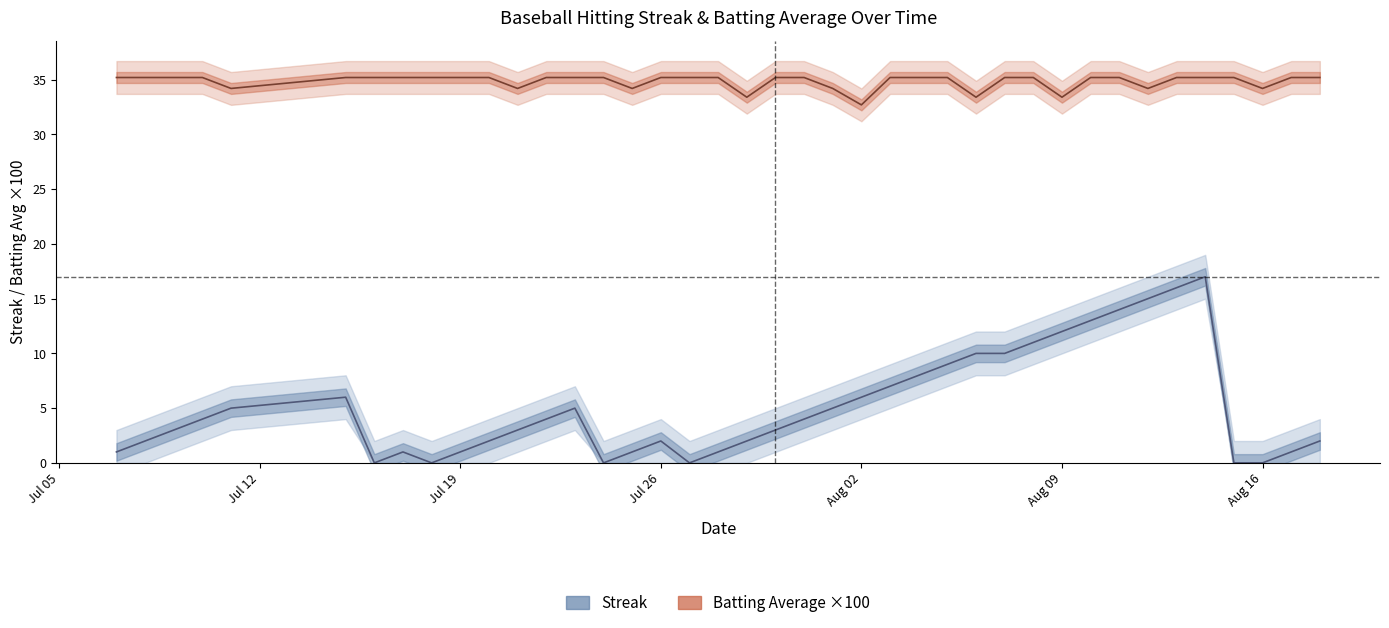

Does the chart display data point markers on the line(s)?

No